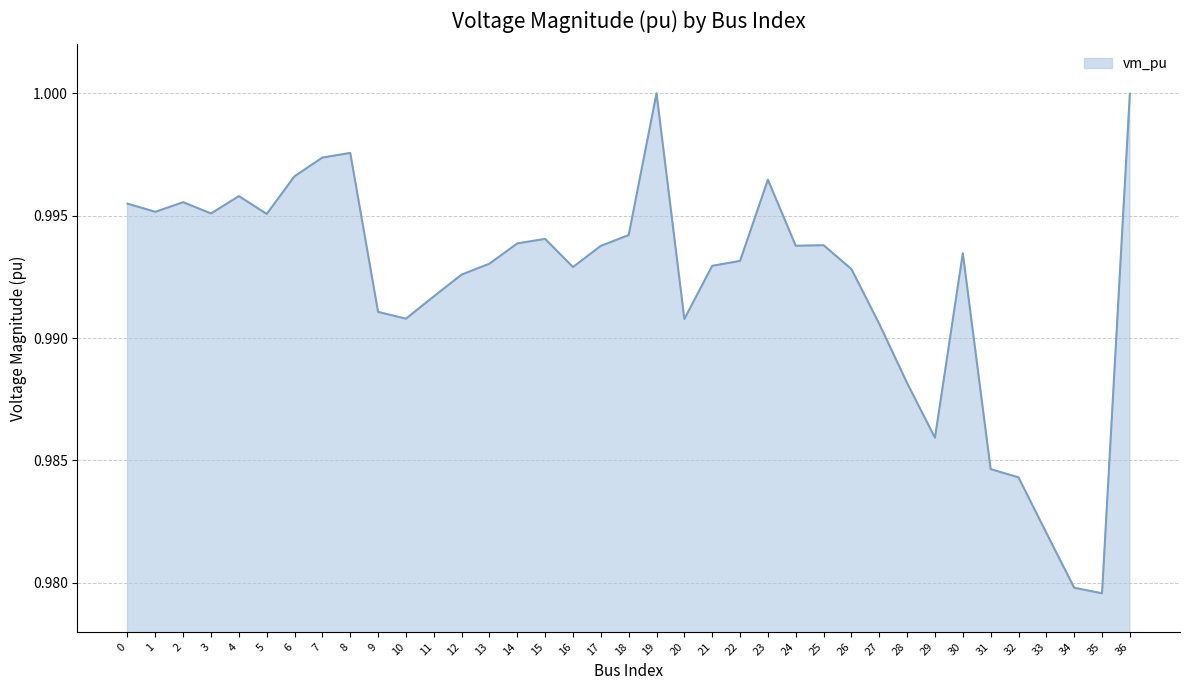

The value at 4 is 1.0. True or false?

True